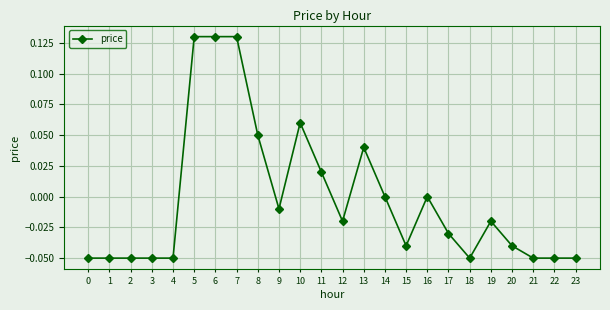

True or false: there are more than 0 points higher than both neighbors.

True